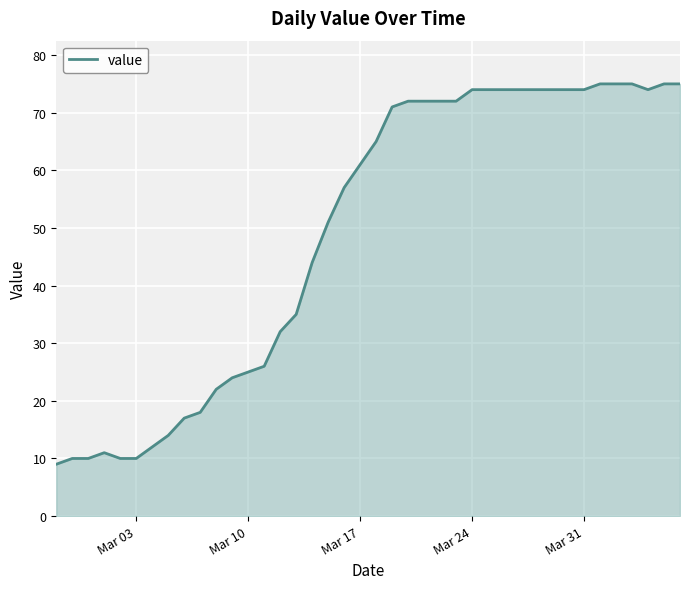

Reading left to right, extract all data points from this chart.

9	10	10	11	10	10	12	14	17	18	22	24	25	26	32	35	44	51	57	61	65	71	72	72	72	72	74	74	74	74	74	74	74	74	75	75	75	74	75	75